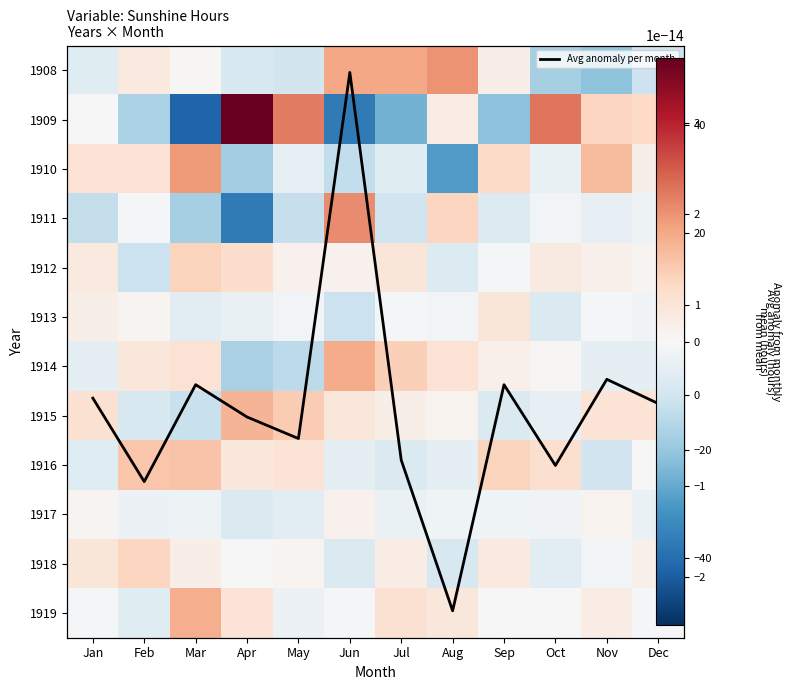

At which category is the sum across all series the highest?

Jun